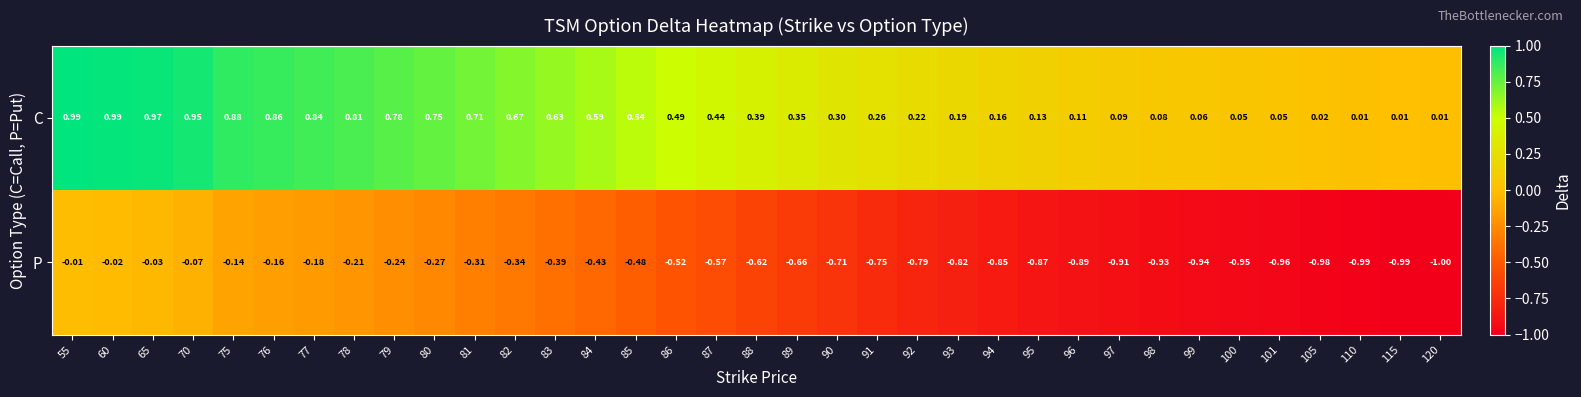

Which series changed the most between 79 and 95?

C